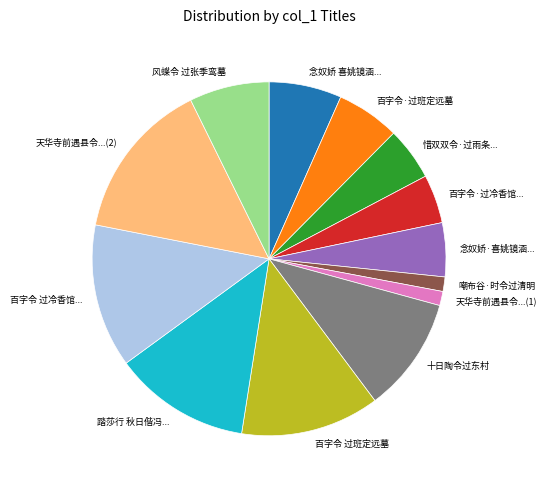

How many slices are in this pie chart?

13